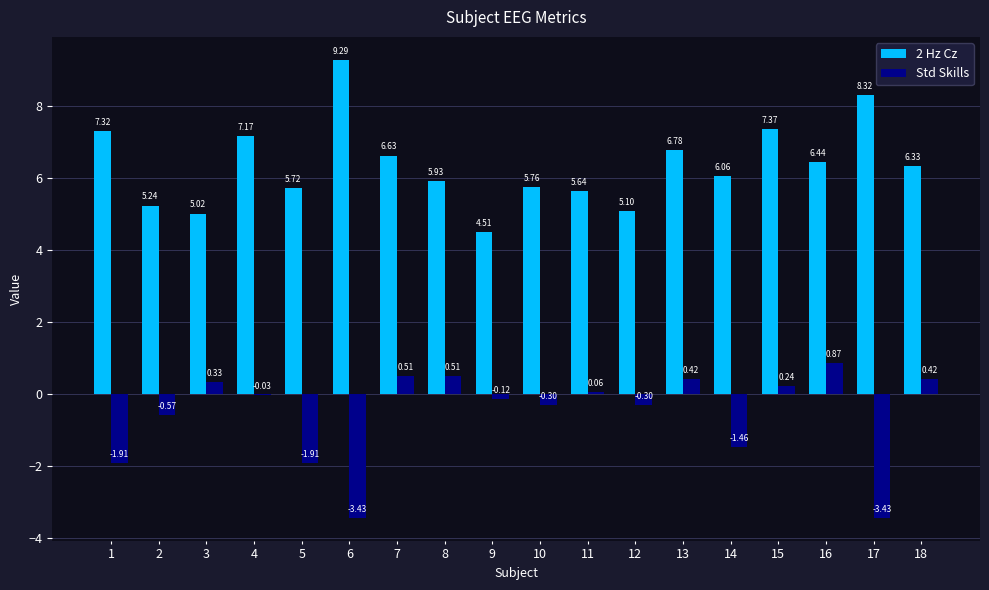

At which category is the sum across all series the highest?

15